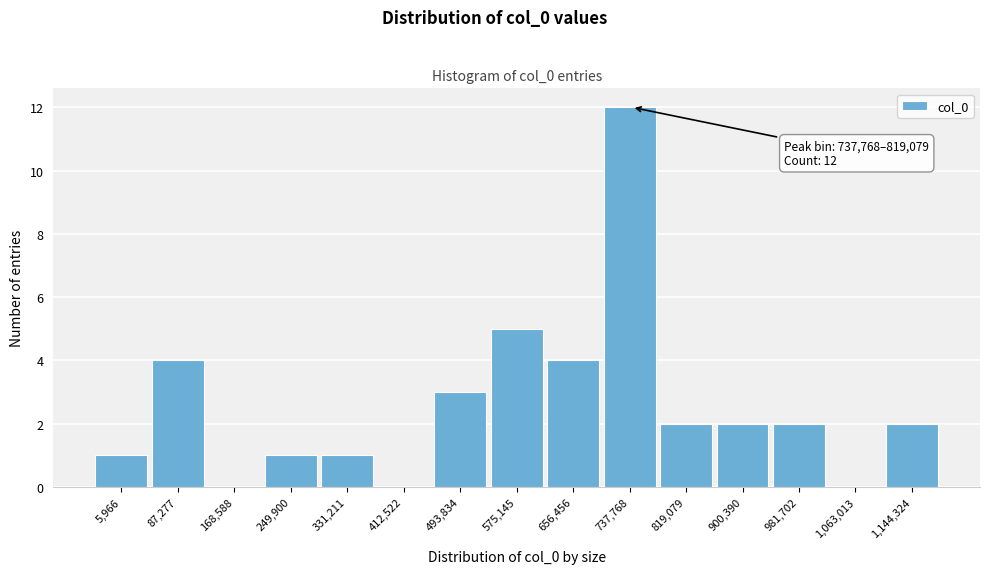

Reading right to left, list all the values displayed in this chart.

1,144,324=2	1,063,013=0	981,702=2	900,390=2	819,079=2	737,768=12	656,456=4	575,145=5	493,834=3	412,522=0	331,211=1	249,900=1	168,588=0	87,277=4	5,966=1